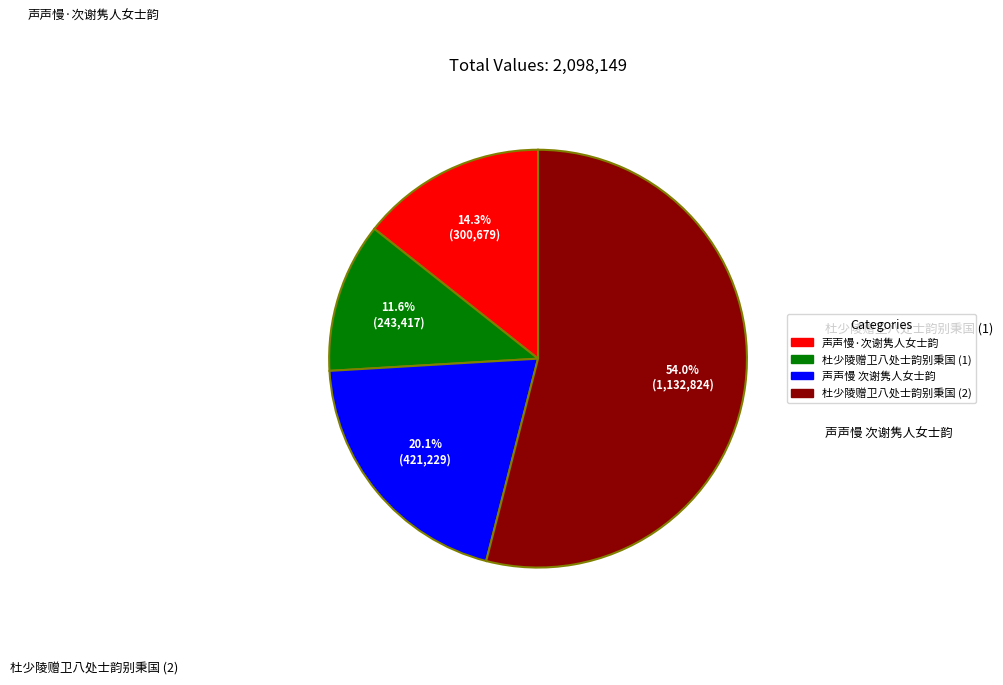

To the nearest percent, what is the average slice percentage?

25%